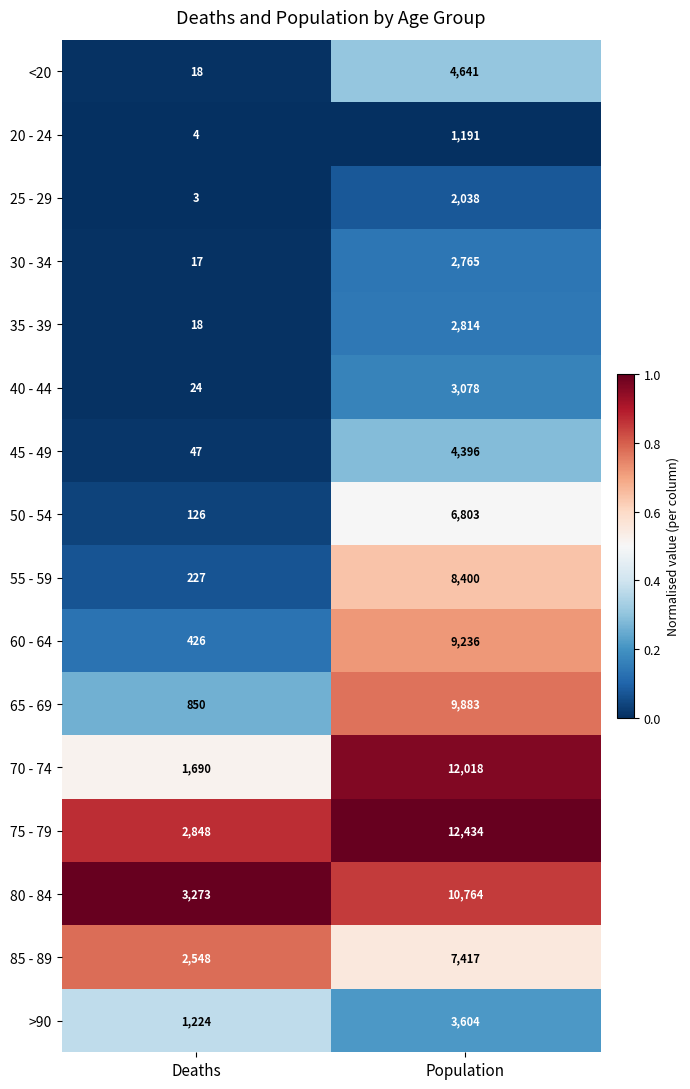

Rank the categories by 50 - 54 value from highest to lowest.

Population, Deaths